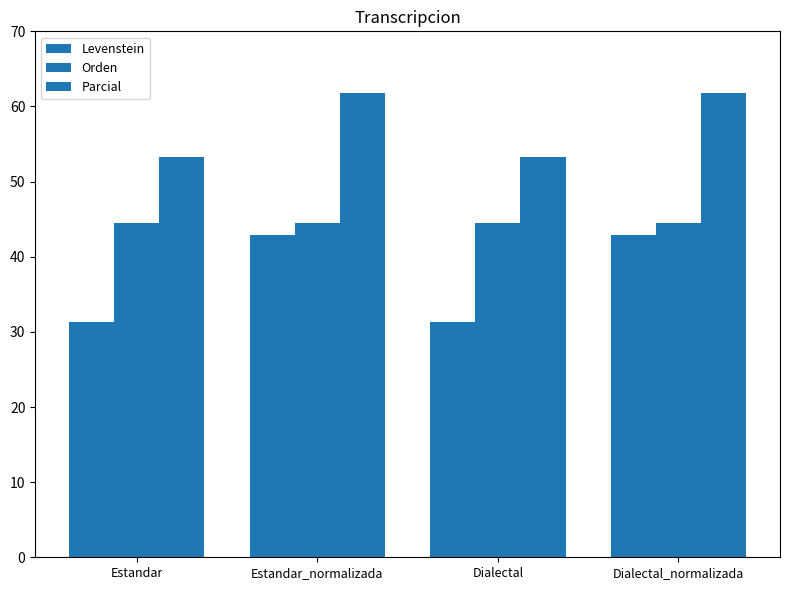

What position from the right is Estandar?

4